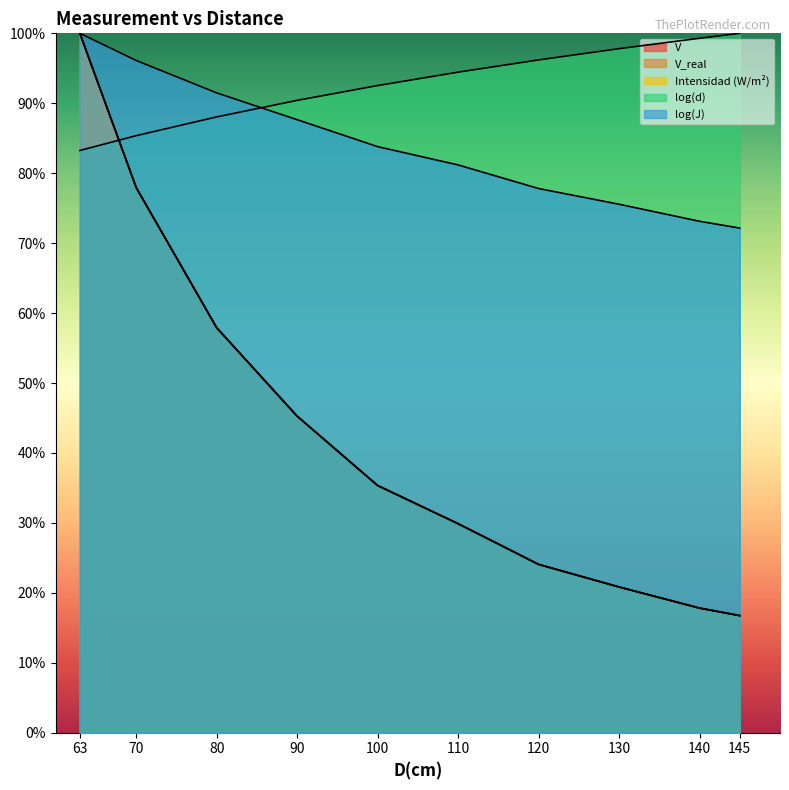

Which category has the highest value in the V_real series?

63